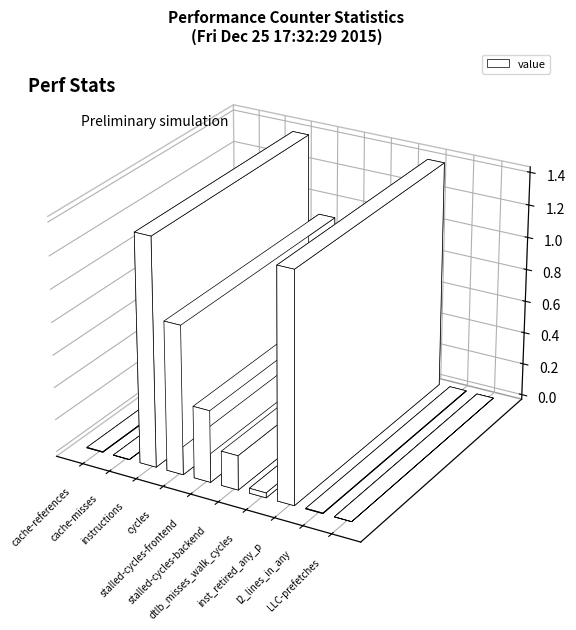

Count the number of categories in the chart.

10